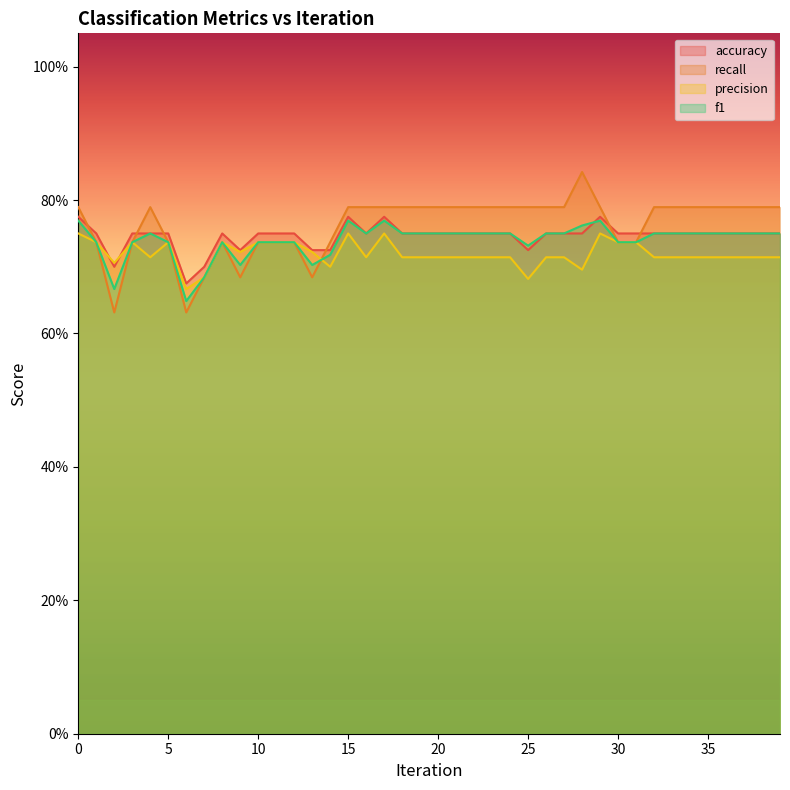

Count the number of data series in this chart.

4